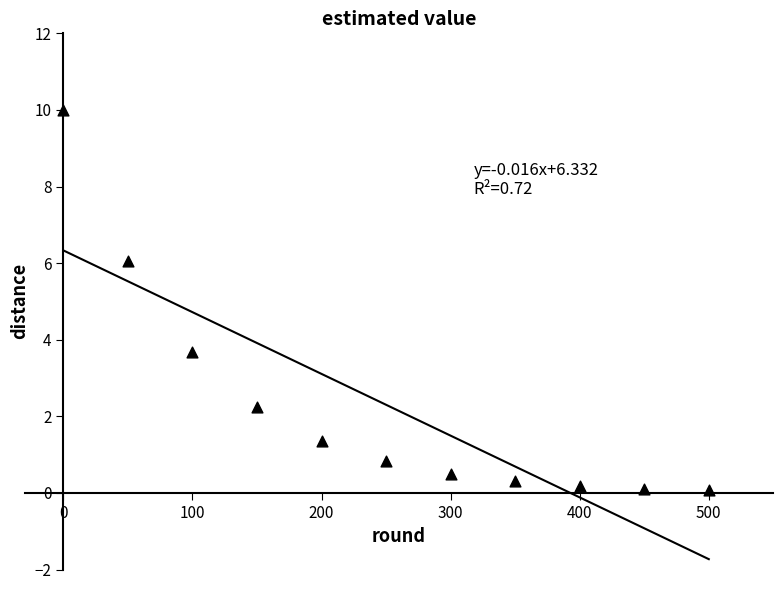

What Y value in the scatter plot is closest to 5?

6.1